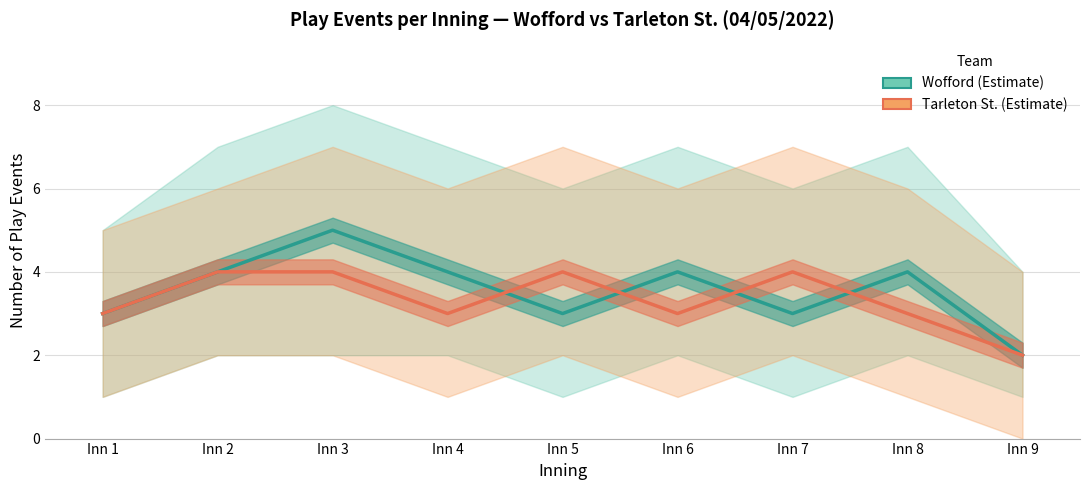

Between Inn 2 and Inn 1, which is larger?

Inn 2